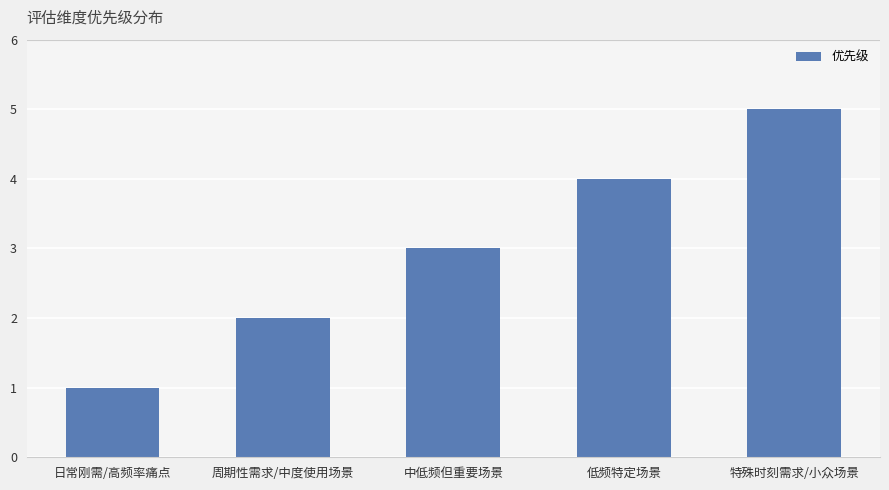

What position from the left is 中低频但重要场景?

3